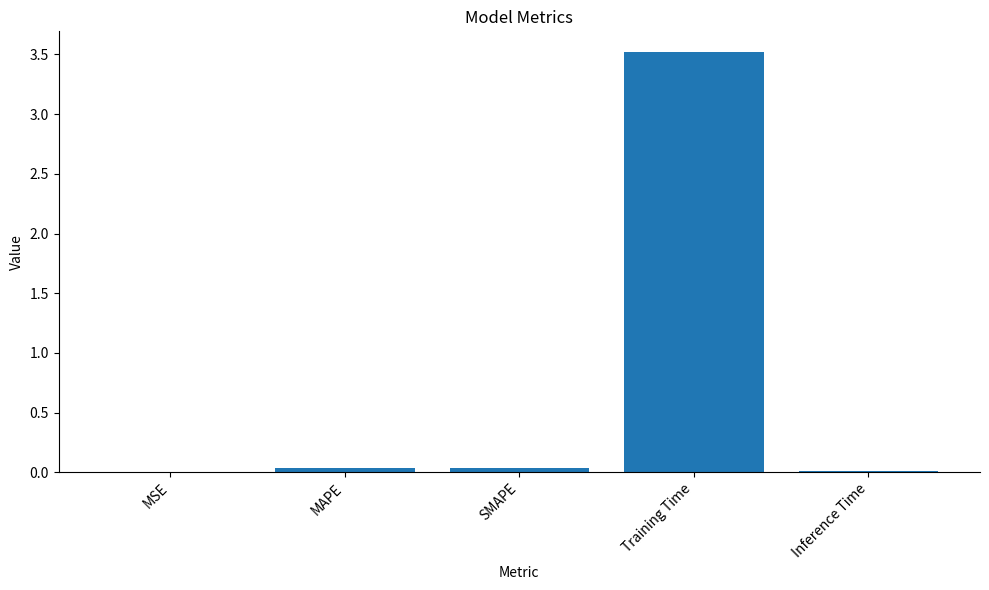

Which has a higher value, MSE or Training Time?

Training Time